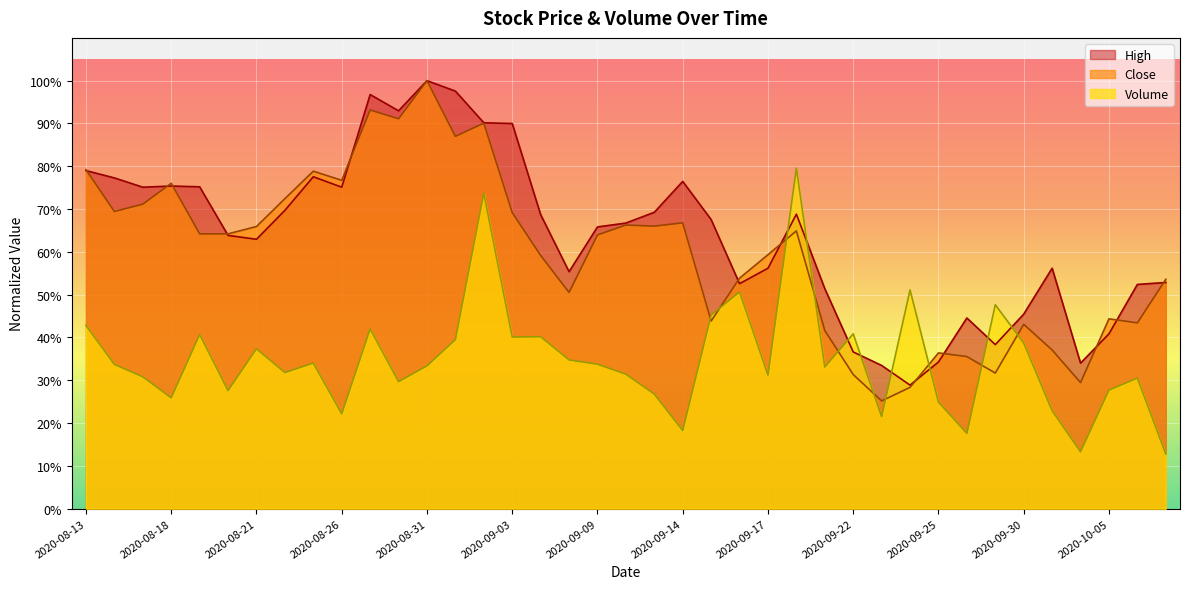

Between which two adjacent categories do Close and High first intersect?

2020-08-13 and 2020-08-14